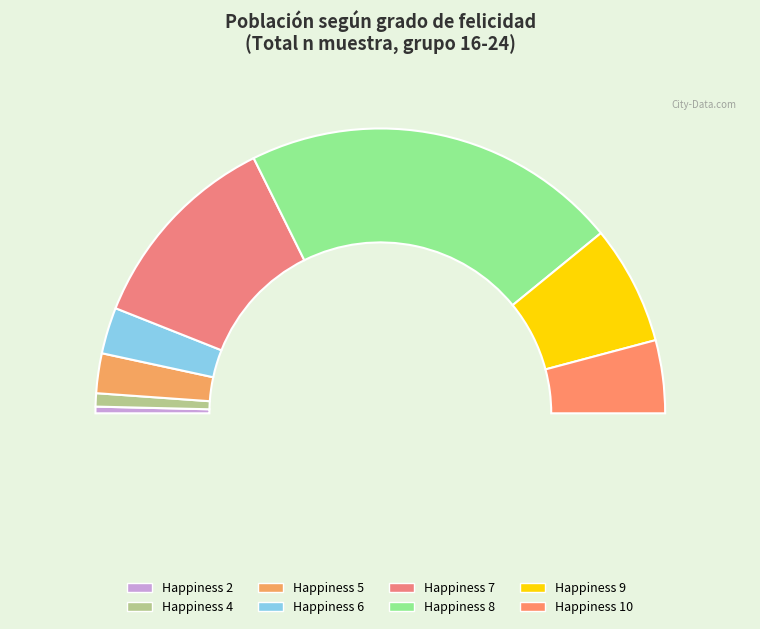

True or false: 4 accounts for 1% of the total.

False